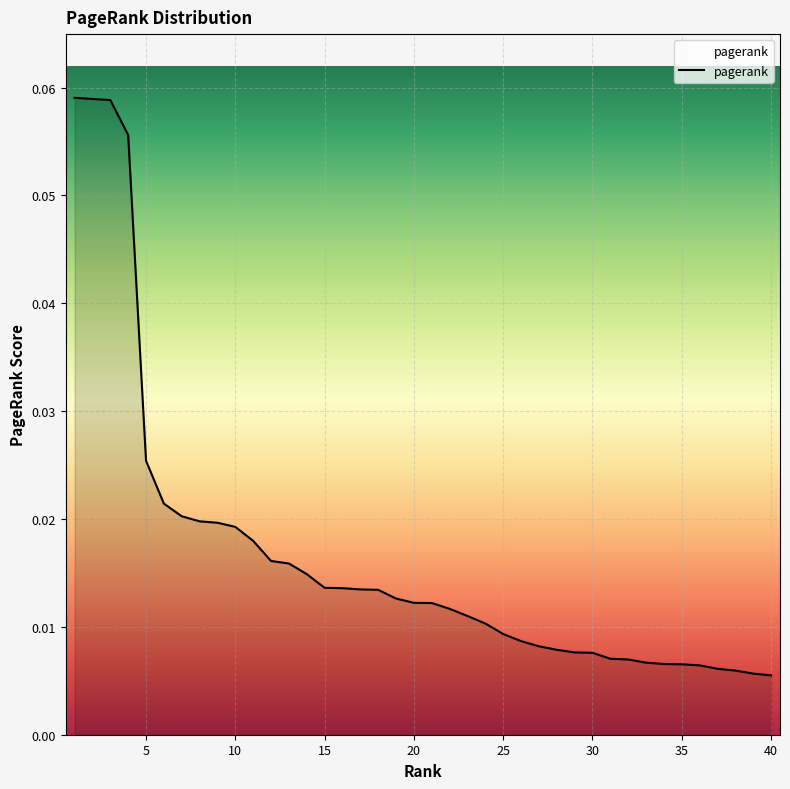

Reading left to right, extract all data points from this chart.

1=0.1	2=0.1	3=0.1	4=0.1	5=0.0	6=0.0	7=0.0	8=0.0	9=0.0	10=0.0	11=0.0	12=0.0	13=0.0	14=0.0	15=0.0	16=0.0	17=0.0	18=0.0	19=0.0	20=0.0	21=0.0	22=0.0	23=0.0	24=0.0	25=0.0	26=0.0	27=0.0	28=0.0	29=0.0	30=0.0	31=0.0	32=0.0	33=0.0	34=0.0	35=0.0	36=0.0	37=0.0	38=0.0	39=0.0	40=0.0